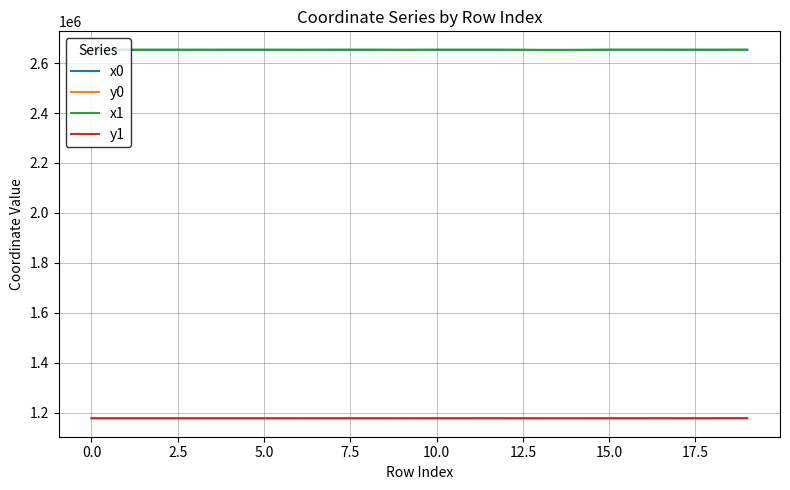

True or false: y1 and x0 intersect in this chart.

False